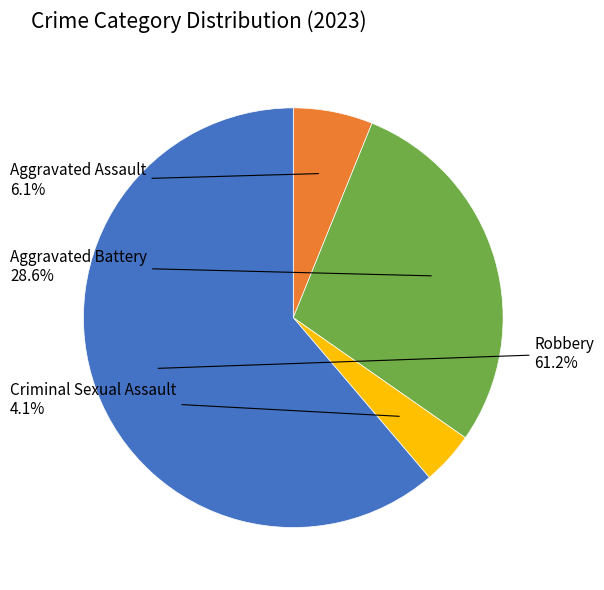

Does any single category account for the majority?

Yes